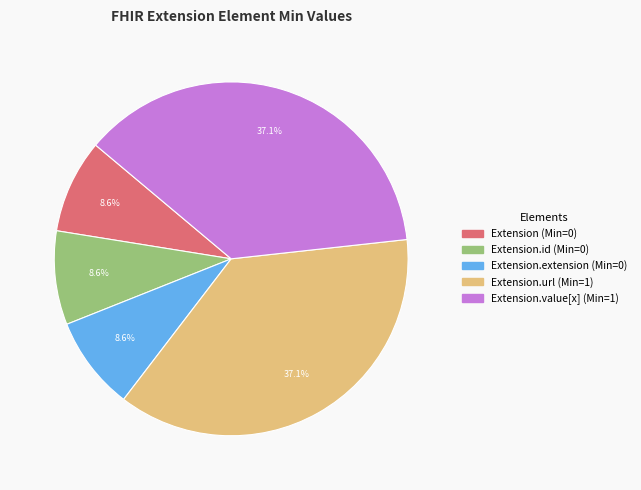

Count the number of slices in the pie.

5